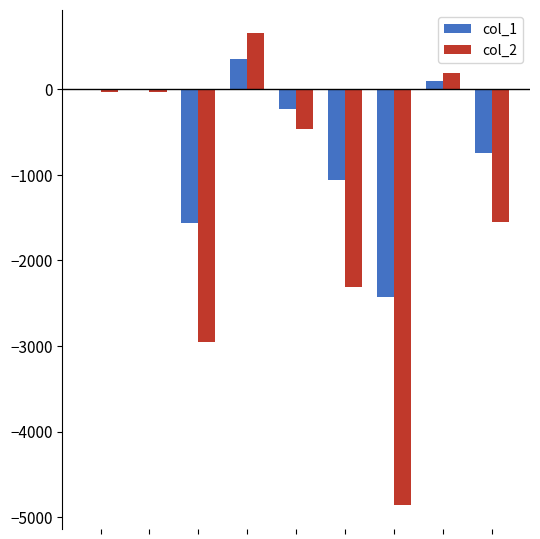

Which series has the largest total across all categories?

col_1